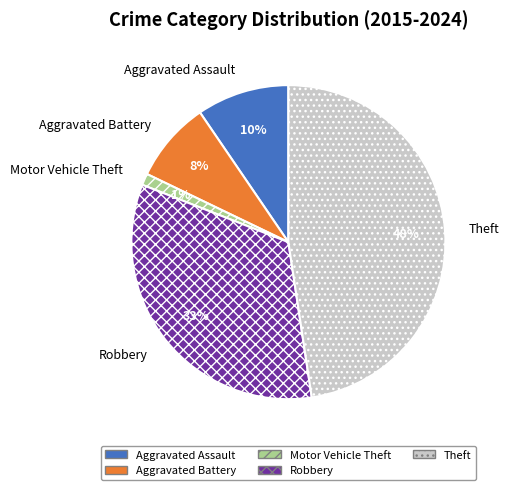

True or false: Motor Vehicle Theft accounts for 1% of the total.

True